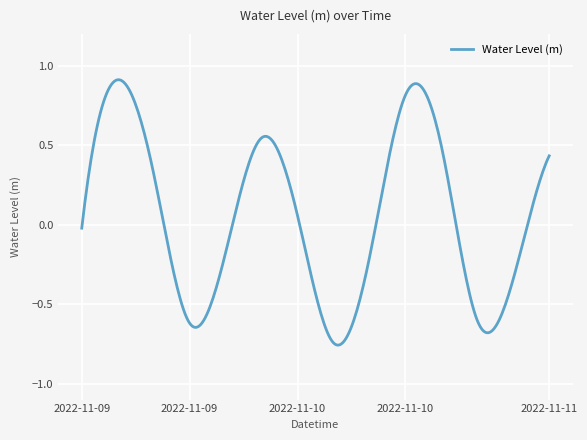

What is the difference between the maximum and minimum values?

1.7